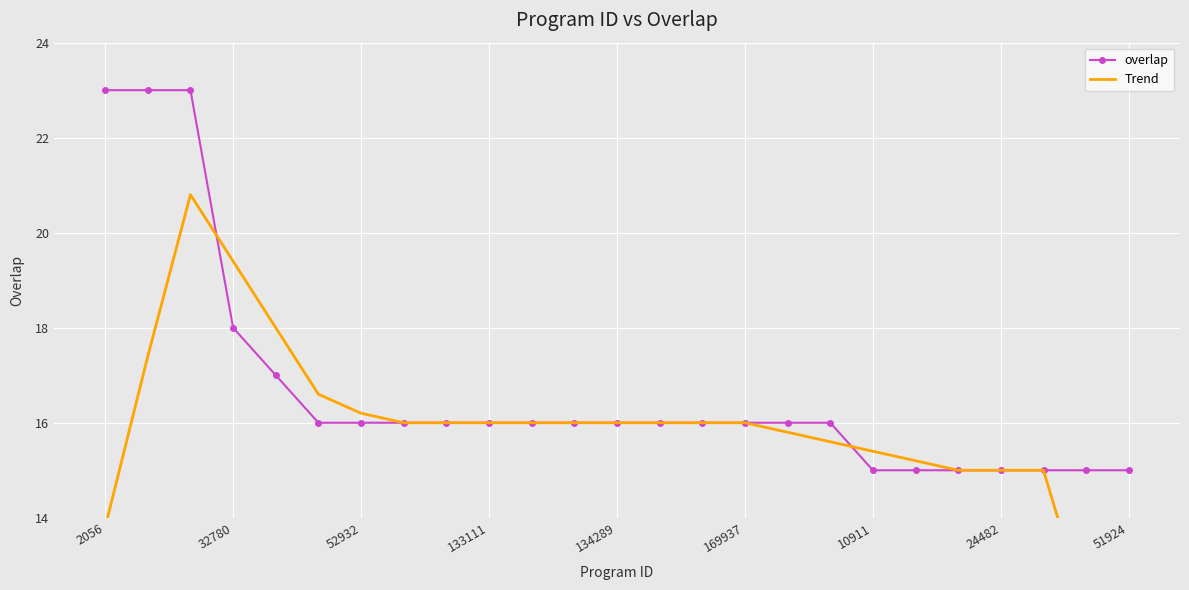

At how many categories does at least one series exceed 17?

5